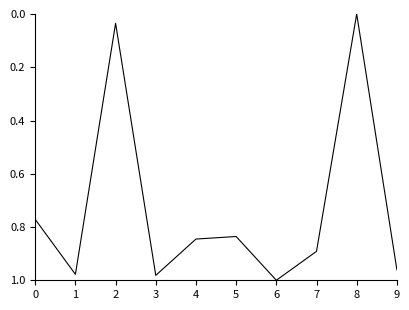

What is the change in value from 3 to 8?

-1.0